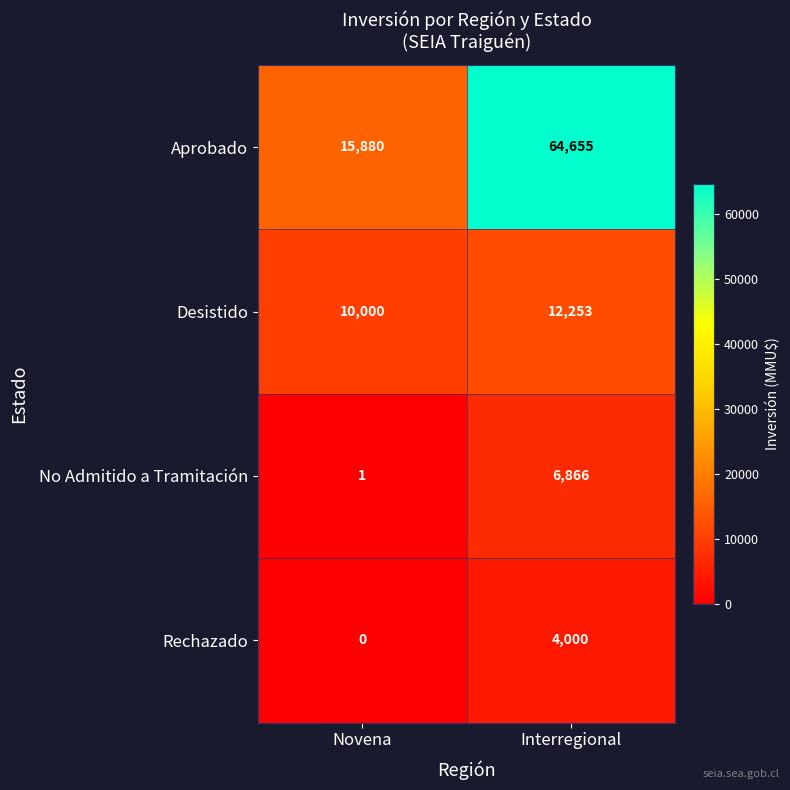

Which series has the widest spread of values?

Aprobado